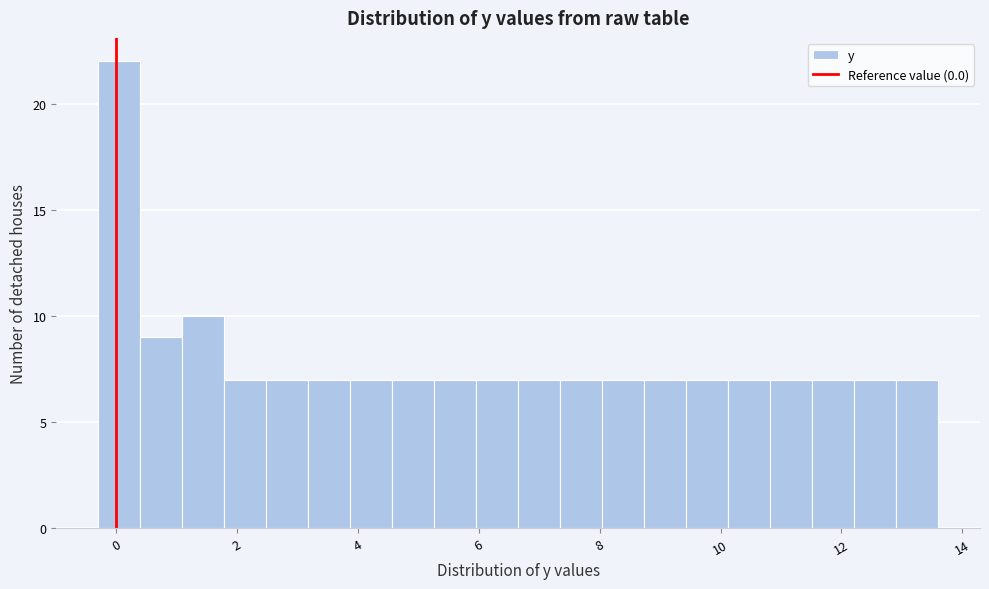

Around what value on the x-axis is the tallest bar? Give the approximate position of its centre, as read against the axis.

0.0